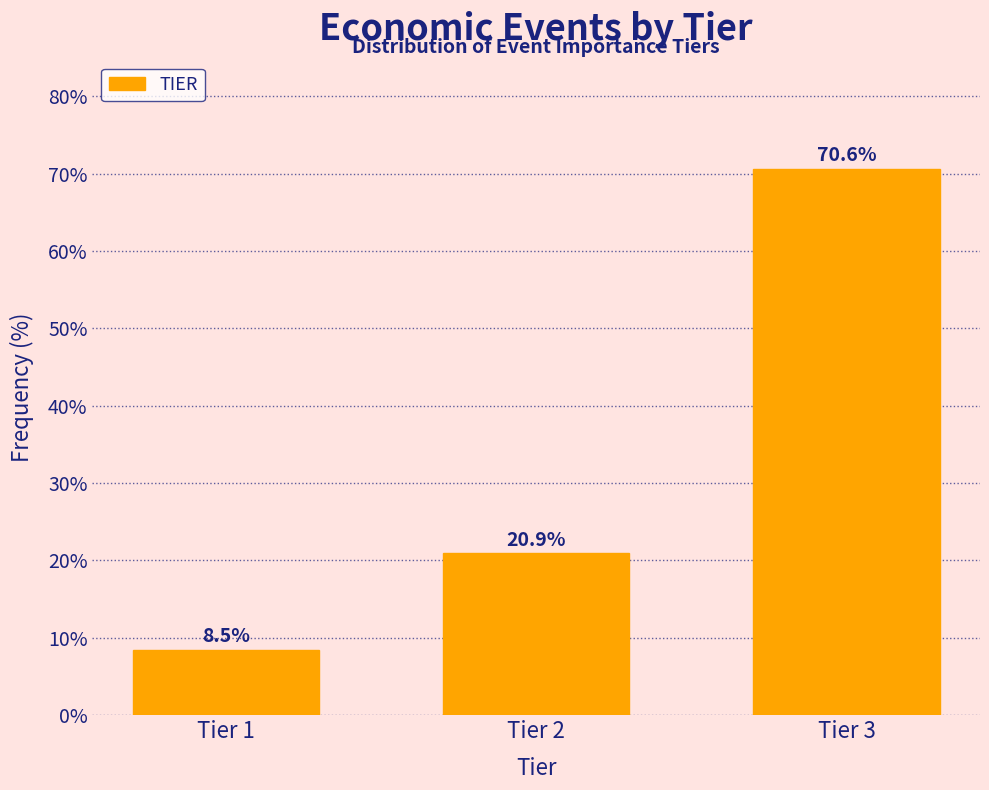

Reading right to left, what are all the values shown in this chart?

70.6	20.9	8.5